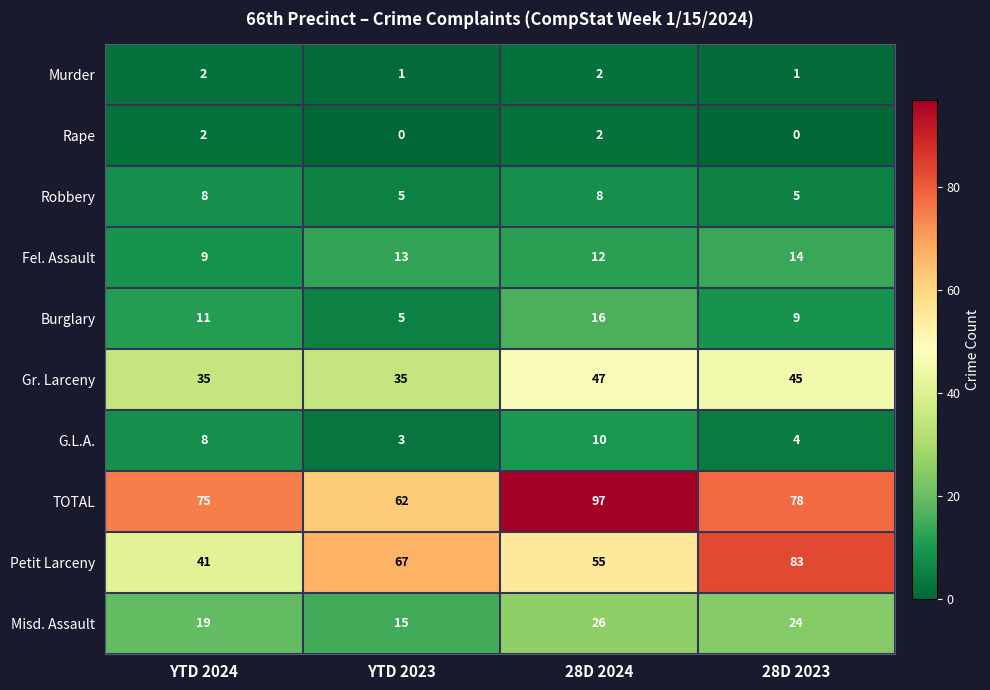

At which label is Misd. Assault closest to 20?

YTD 2024